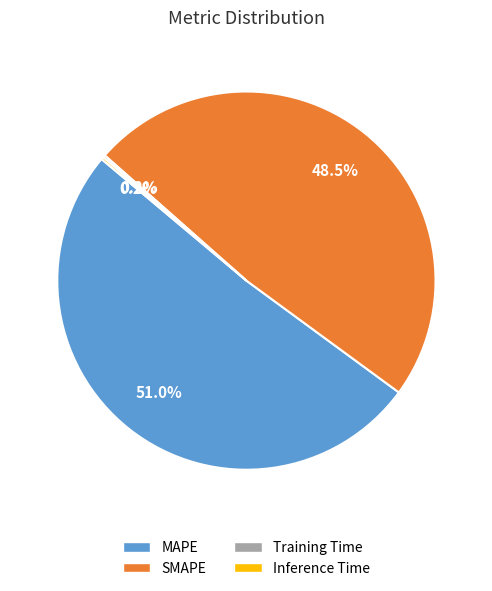

What is the ratio of the value at MAPE to the value at SMAPE?

1.1